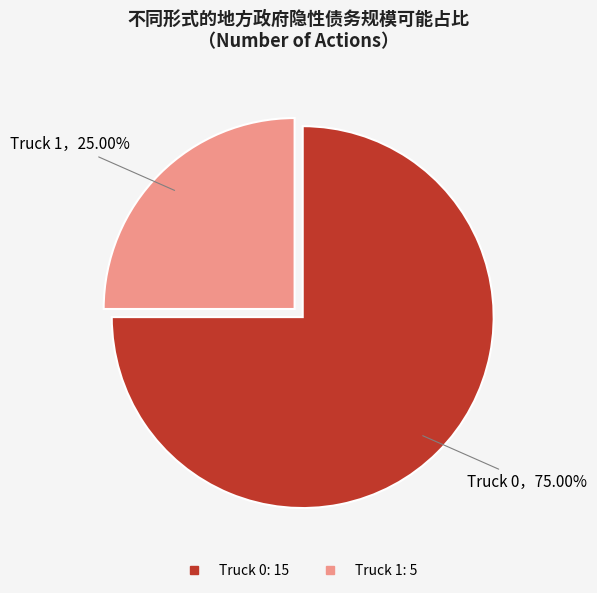

Does any single category account for the majority?

Yes